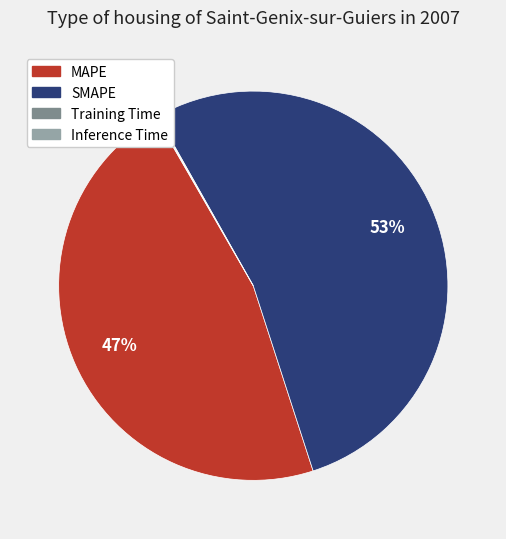

To the nearest percent, what is the average slice percentage?

25%